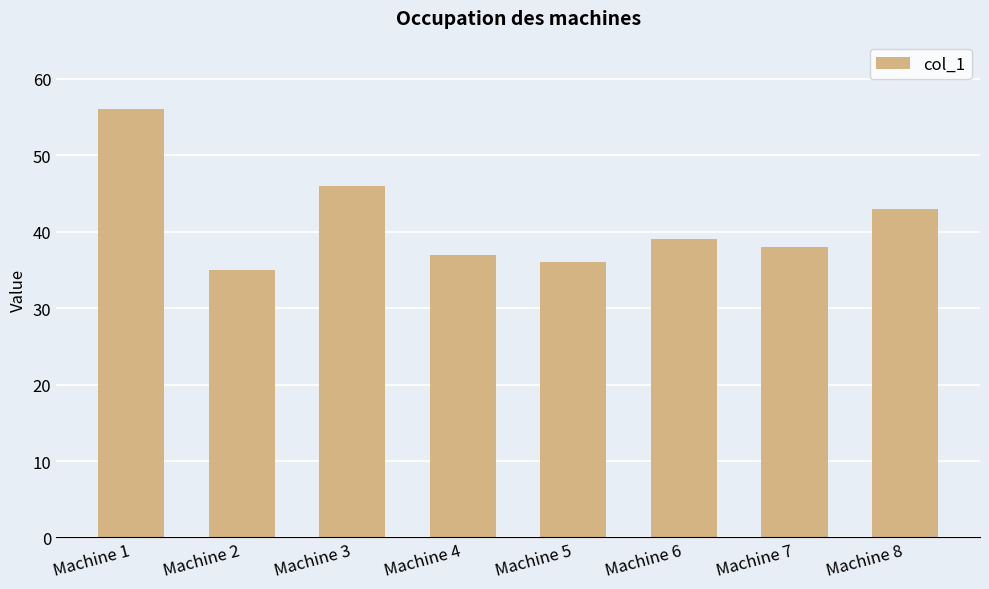

Rank the categories by value from highest to lowest.

Machine 1, Machine 3, Machine 8, Machine 6, Machine 7, Machine 4, Machine 5, Machine 2